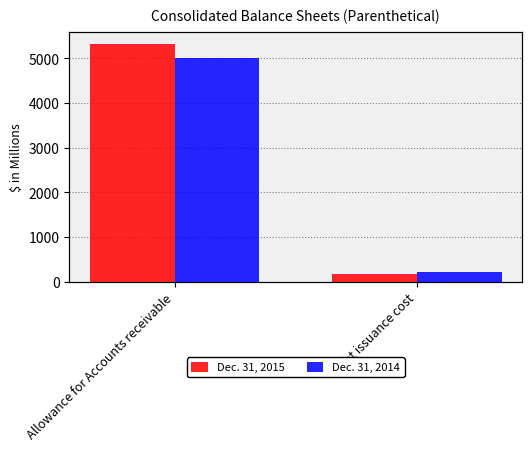

The value of Dec. 31, 2015 at Allowance for Accounts receivable is 3632. True or false?

False